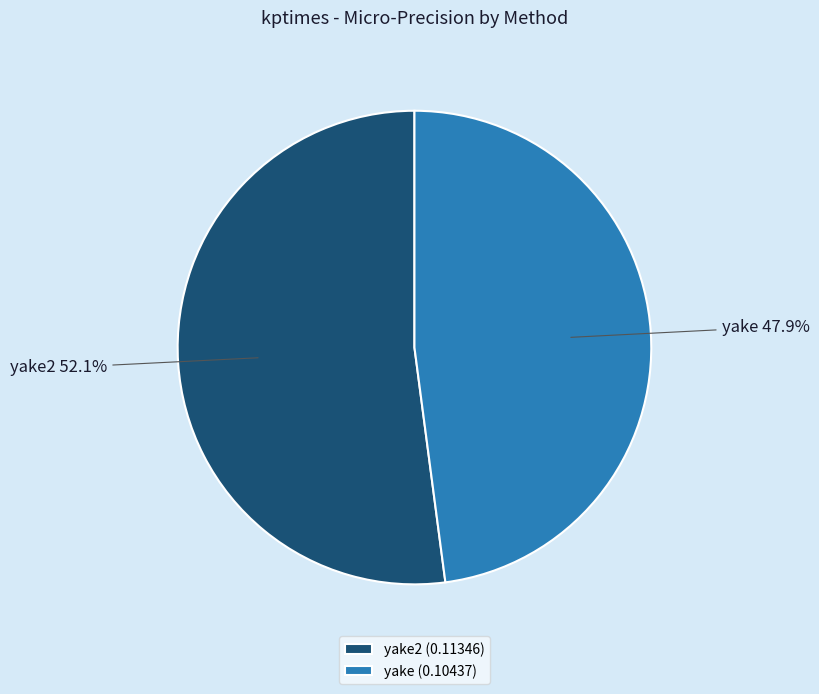

Which has a higher value, yake or yake2?

yake2